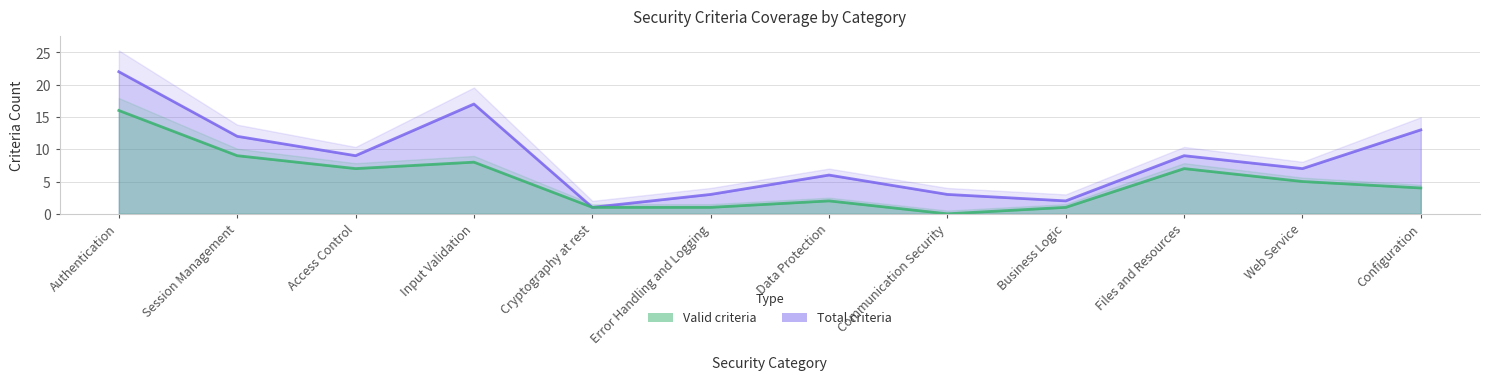

What is the sum of the Valid criteria values at Error Handling and Logging and Authentication?

17